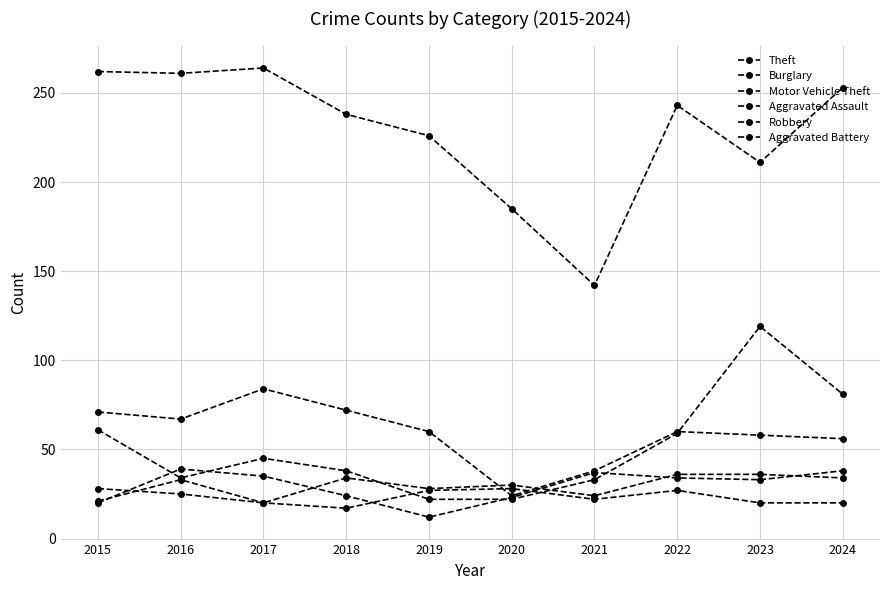

Is the value of Aggravated Battery at 2018 greater than the value of Motor Vehicle Theft at 2024?

No